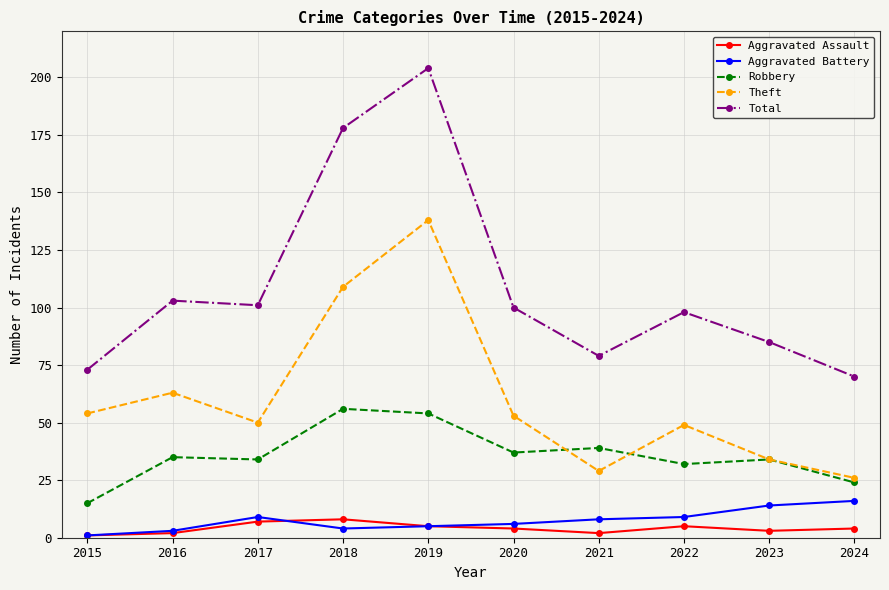

How many data points in Aggravated Battery are less than 8?

5